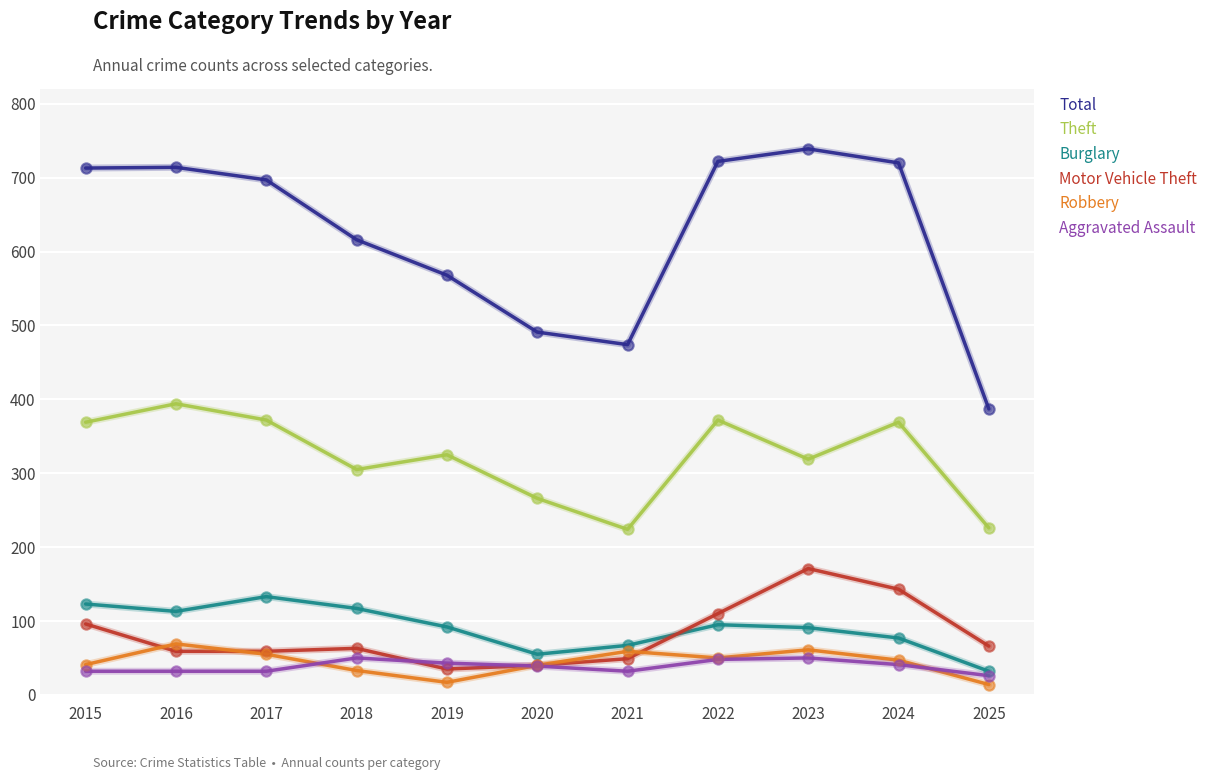

Which series has the largest total across all categories?

Total